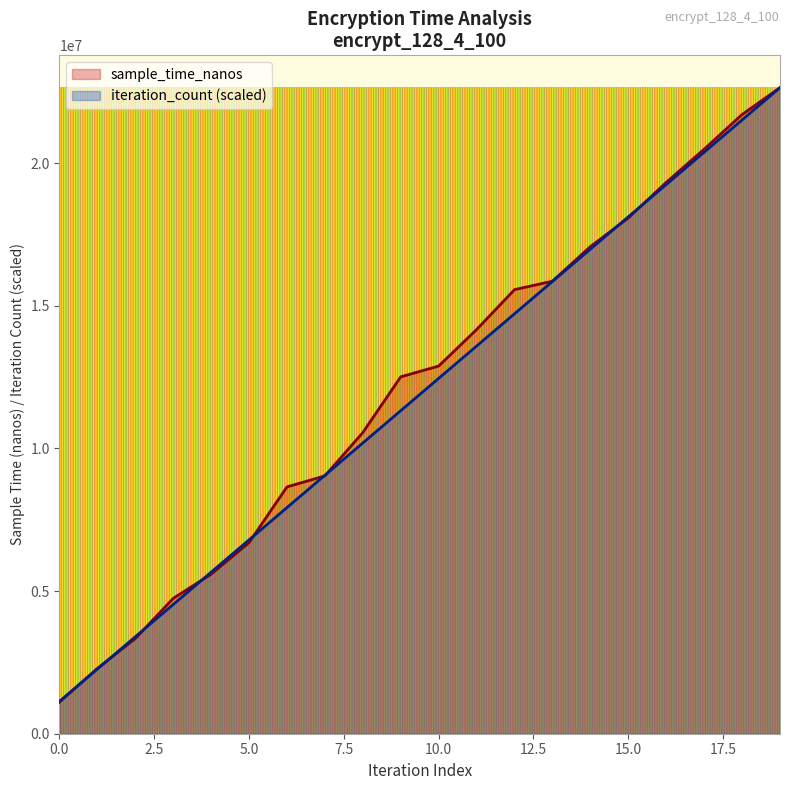

What is the total value across all series at 40?

2239784.6